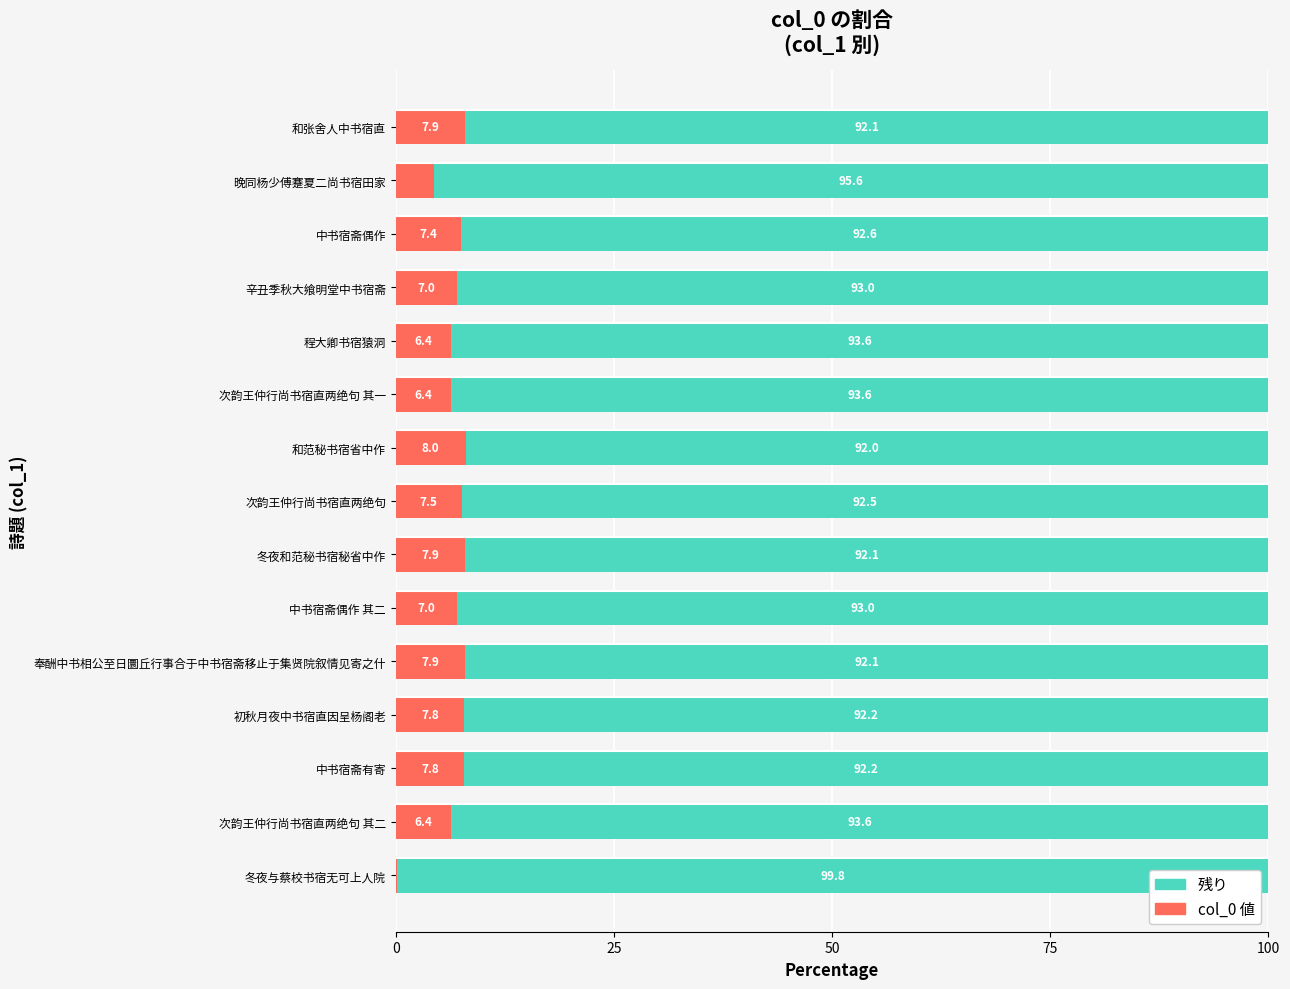

Is it true that col_0 値 equals 3.9 at 辛丑季秋大飨明堂中书宿斋?

False